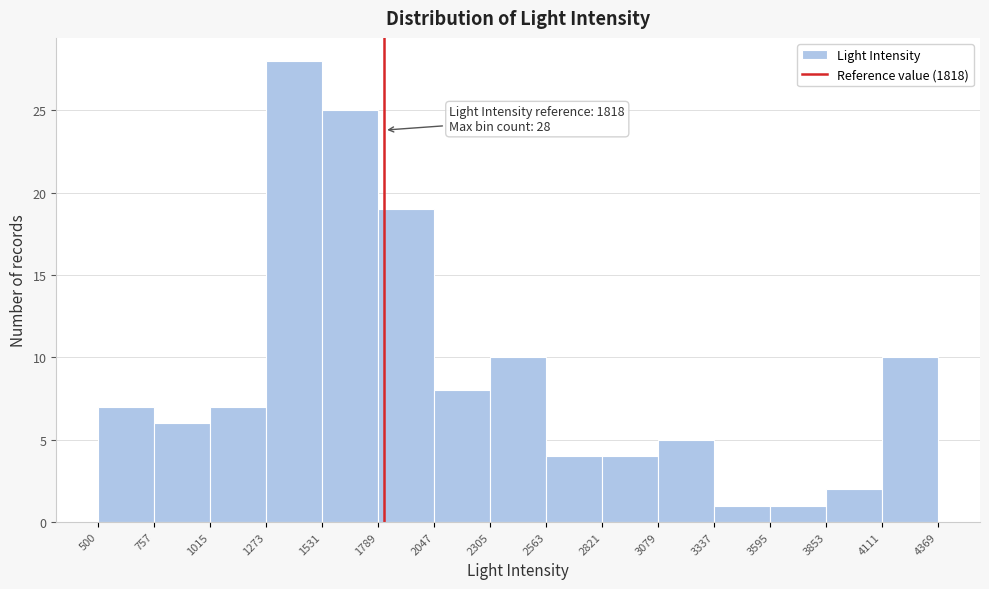

Over which range of the x-axis is the bar tallest?

1273 to 1531